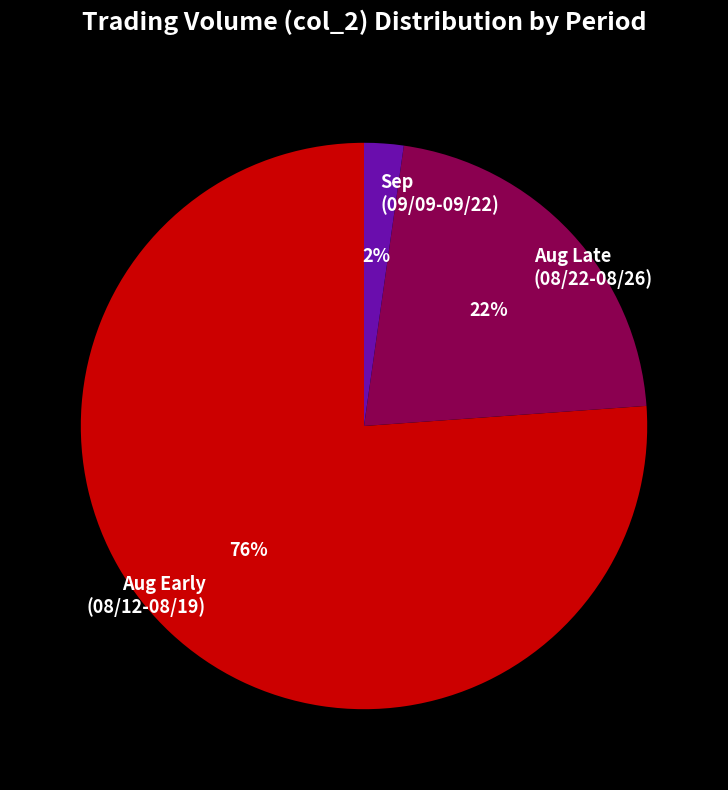

To the nearest percent, what is the difference between the largest and smallest slice percentages?

74%